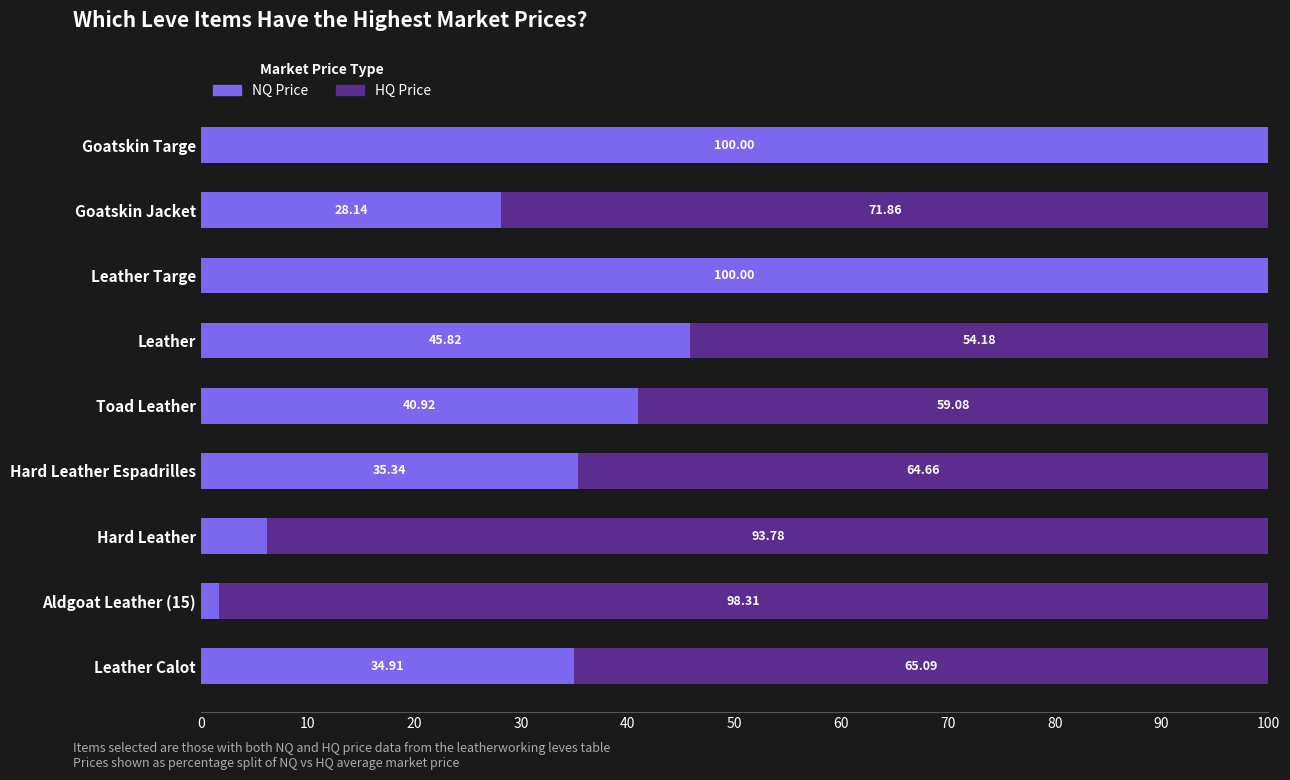

What is the total value across all series at Leather Calot?

100.0